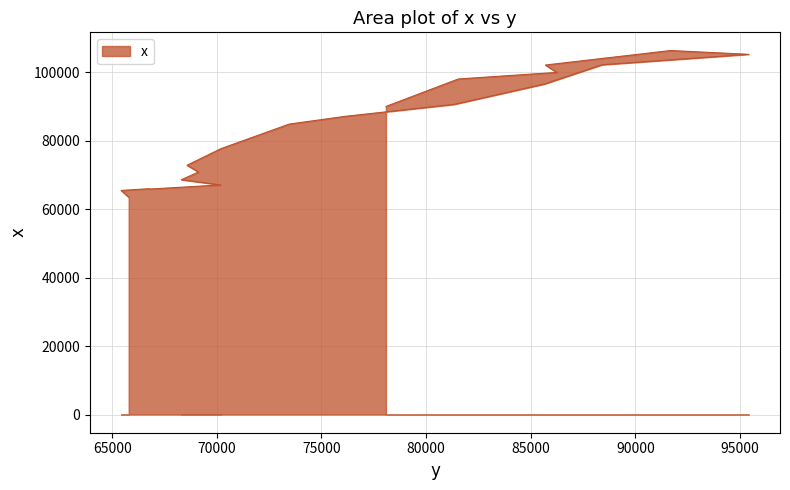

True or false: the data shows 26138 at 88412.

False